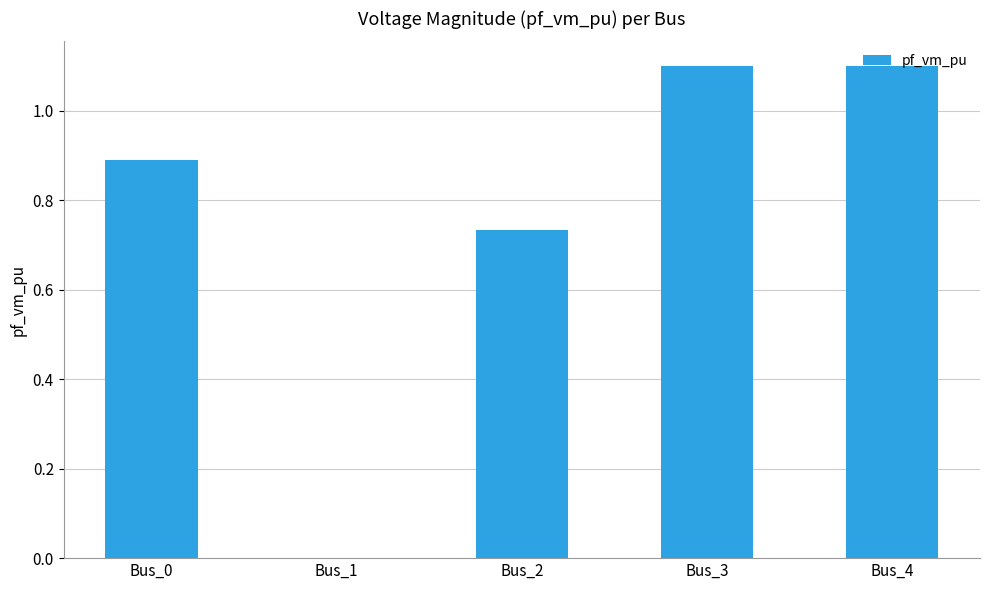

What is the sum of the values at Bus_0 and Bus_2?

1.6